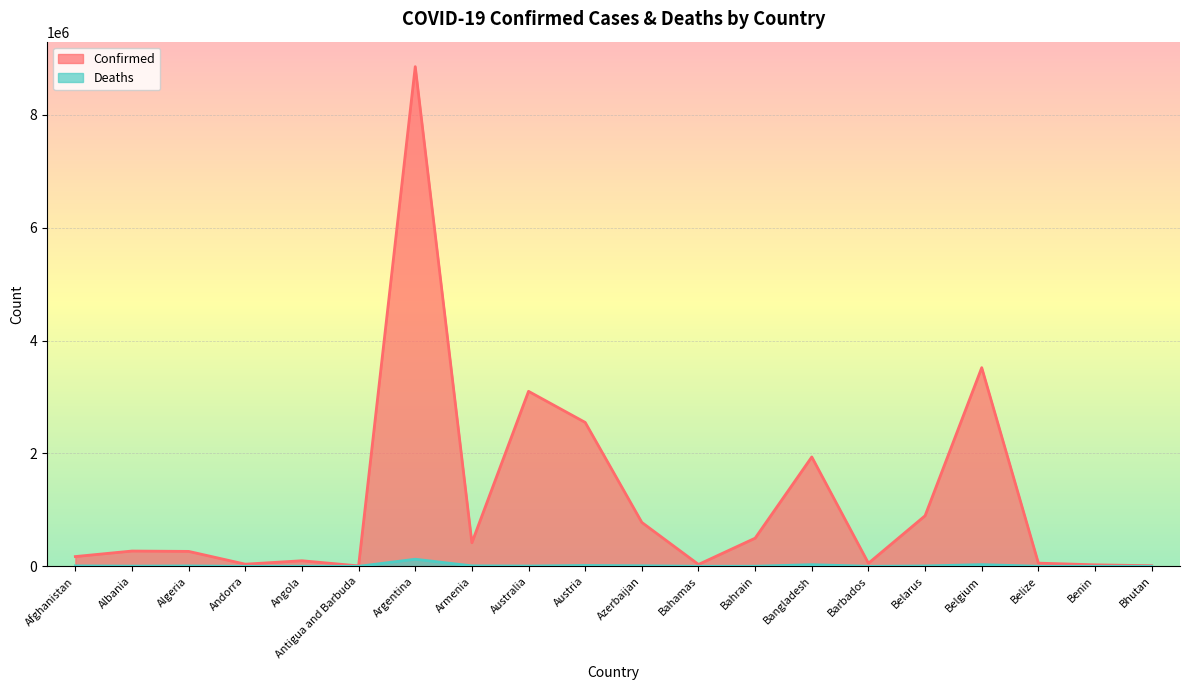

Count the number of data series in this chart.

2